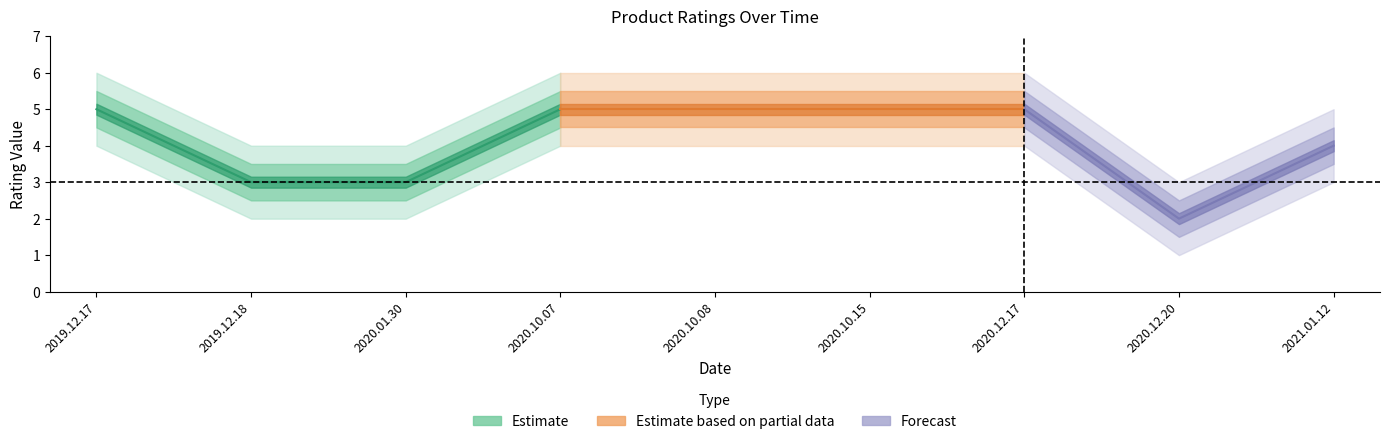

True or false: ratings and help_count intersect in this chart.

False